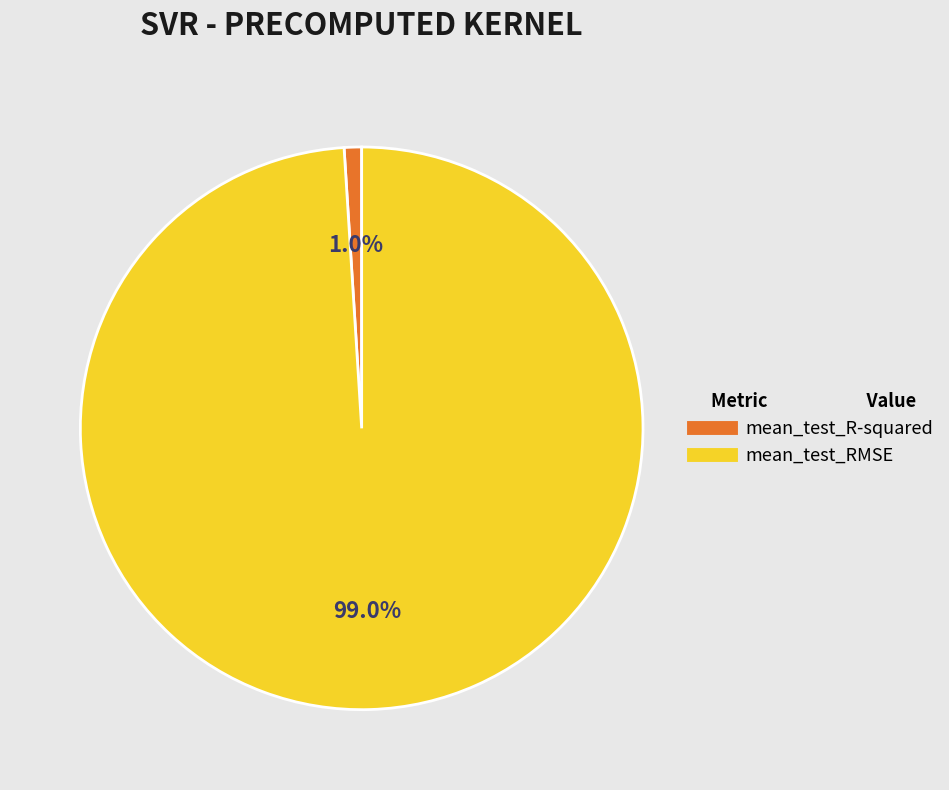

How many segments does this pie chart have?

2